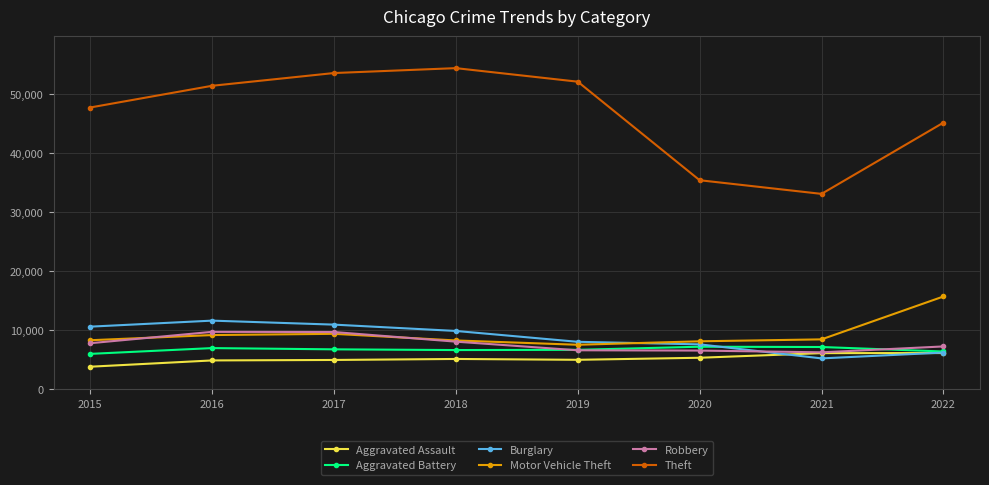

Is it true that Theft equals 12971 at 2021?

False